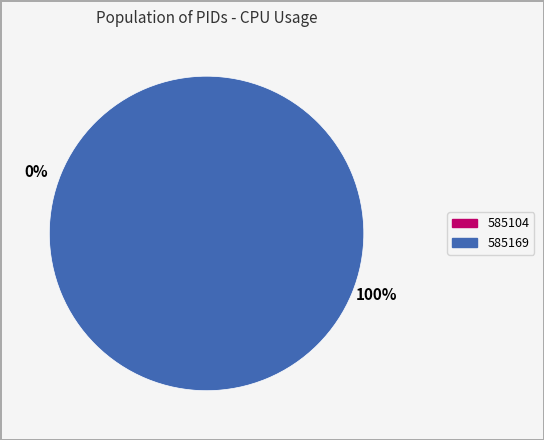

What percentage do 585169 and 585104 together represent?

100.0%